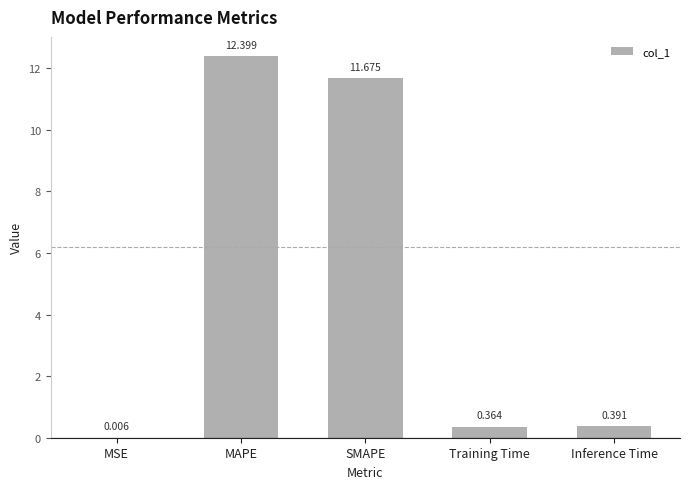

Which label corresponds to the largest value in the chart?

MAPE